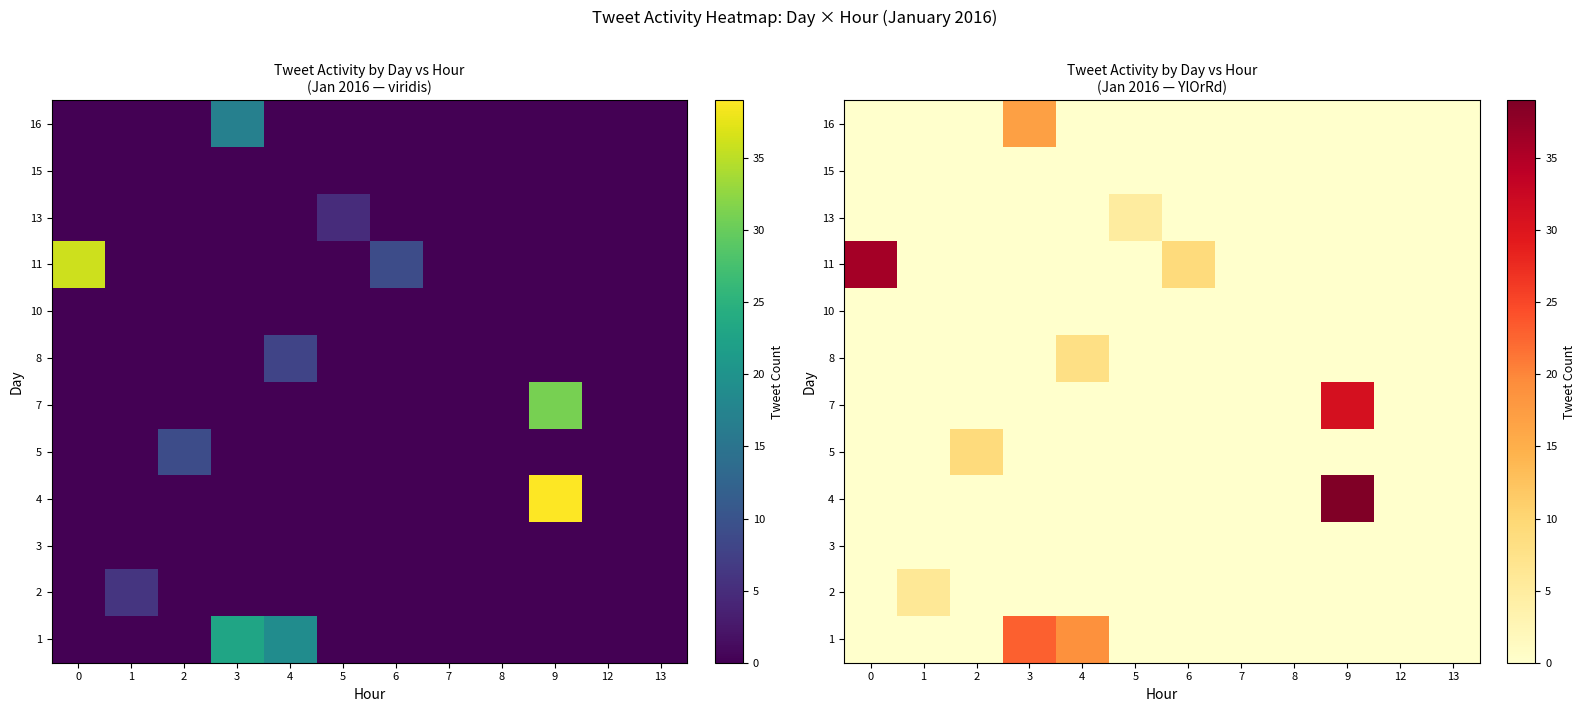

The 2 series shows 0 at 5. True or false?

True